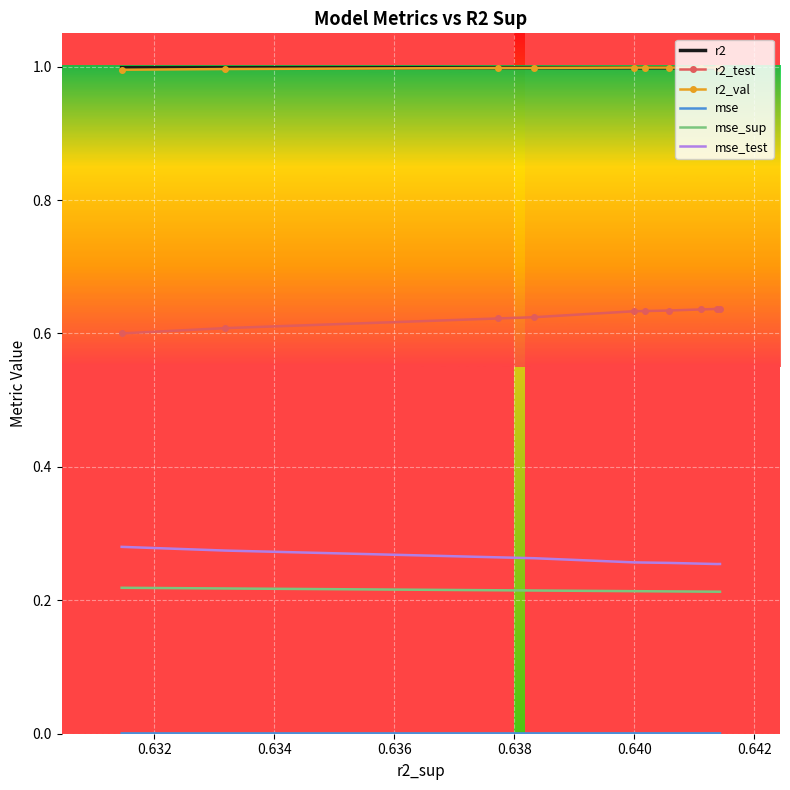

What is the maximum value shown in the chart?

1.0